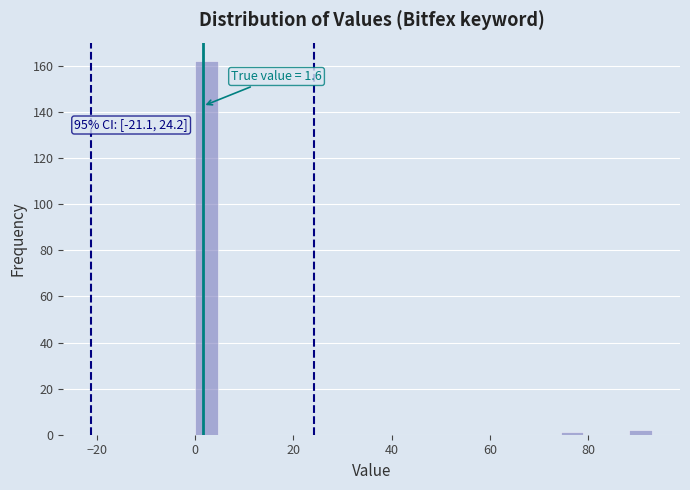

Around what value on the x-axis is the tallest bar? Give the approximate position of its centre, as read against the axis.

2